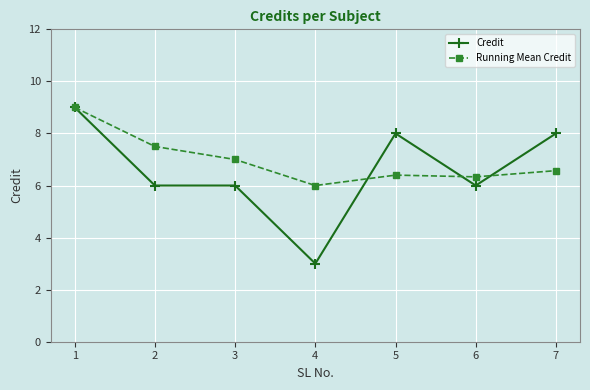

What is the total value across all series at 5?

14.4